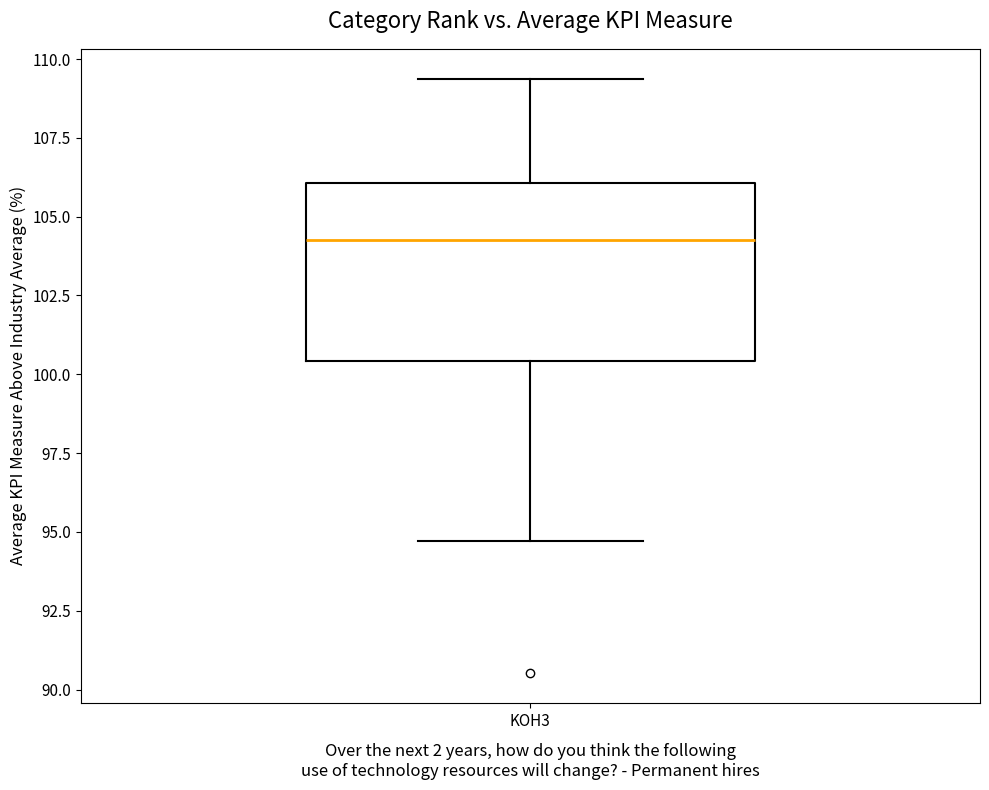

Where is the upper edge of the box for KOH3 on the y-axis? The values are not printed on the chart, so give them approximately, as read against the axis.

106.0